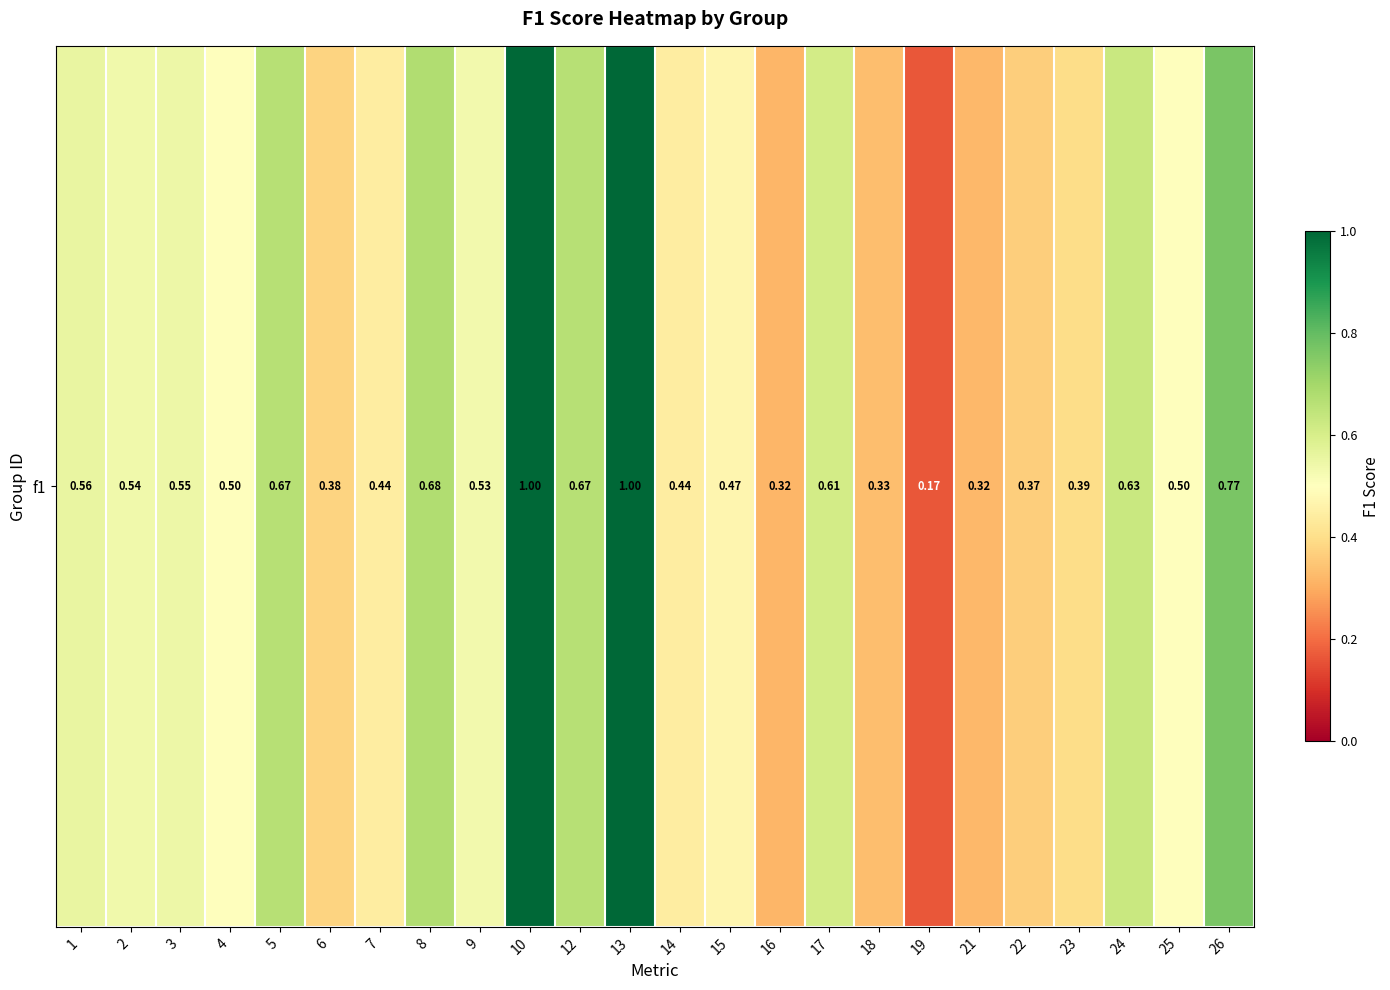

Reading left to right, list all the values displayed in this chart.

0.6	0.5	0.5	0.5	0.7	0.4	0.4	0.7	0.5	1.0	0.7	1.0	0.4	0.5	0.3	0.6	0.3	0.2	0.3	0.4	0.4	0.6	0.5	0.8